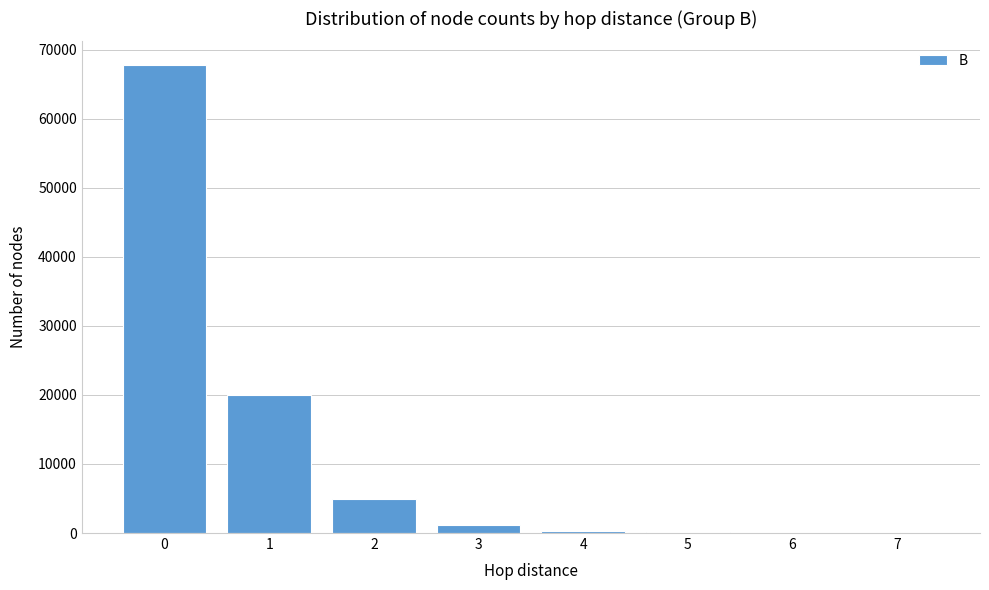

What is the maximum value shown in the chart?

67796